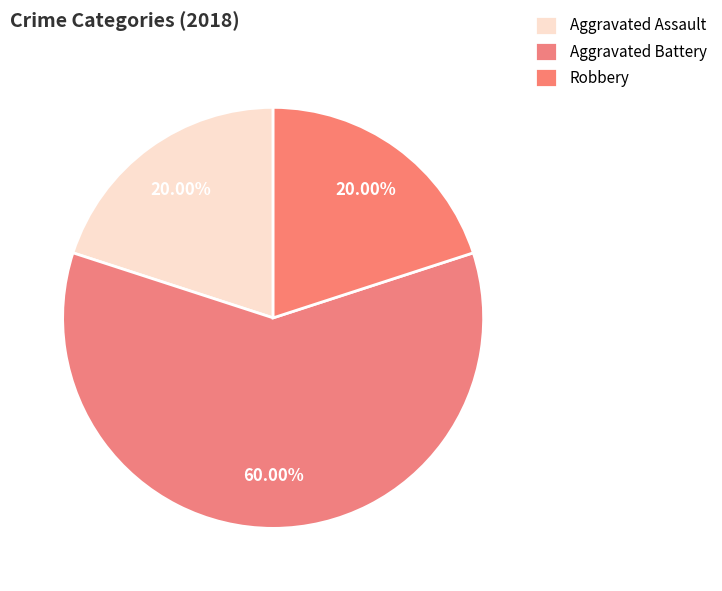

How many slices are in this pie chart?

3